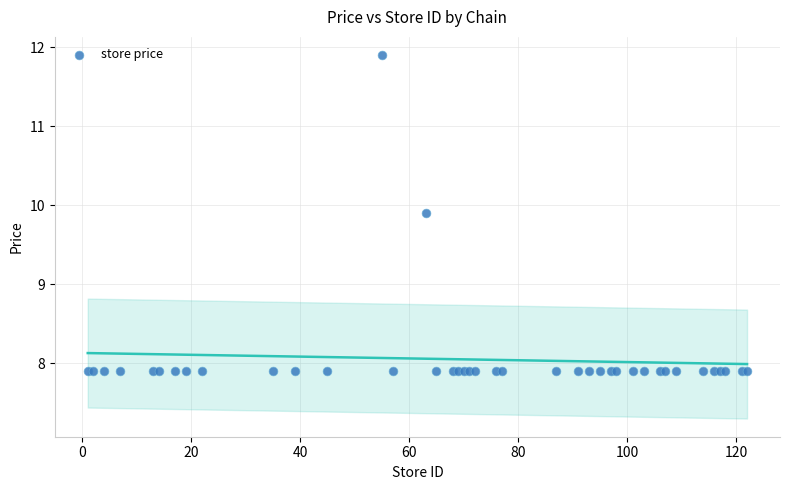

What Y value in the scatter plot is closest to 9?

9.9